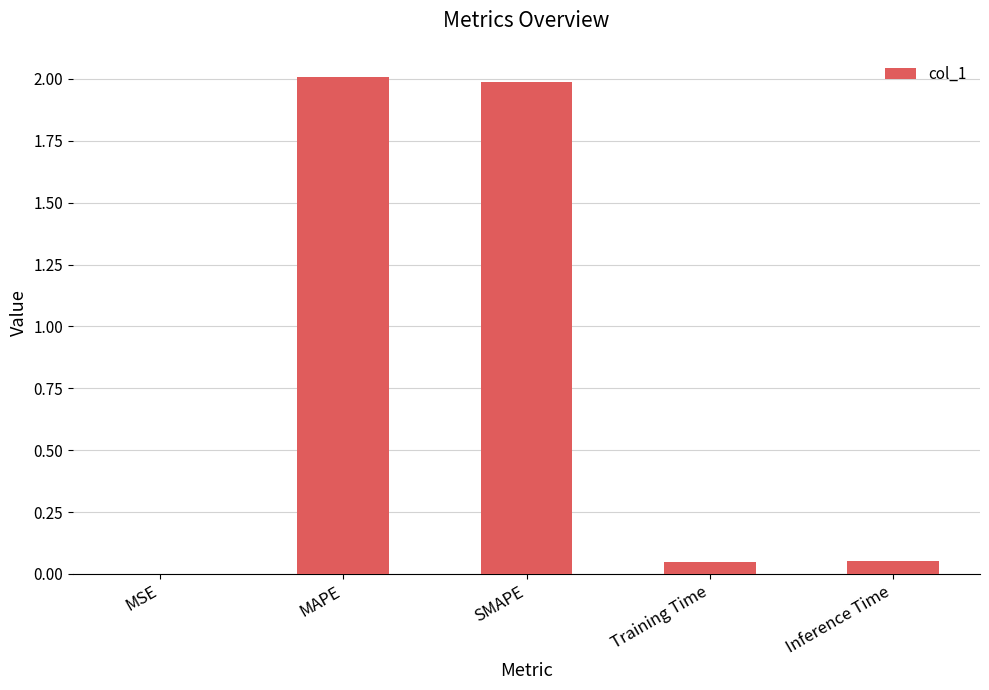

Is it true that the value at MAPE is 2.0?

True